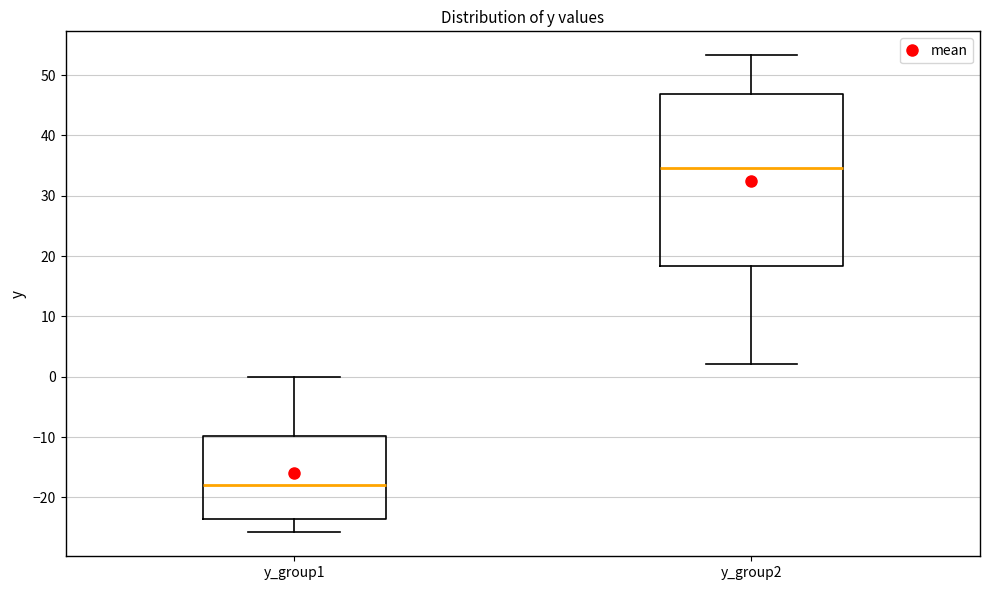

Comparing the boxes themselves (not the whiskers), which one is the tallest?

y_group2